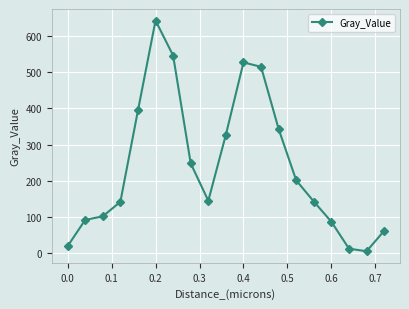

What is the value of the 13th point from the left?

343.1